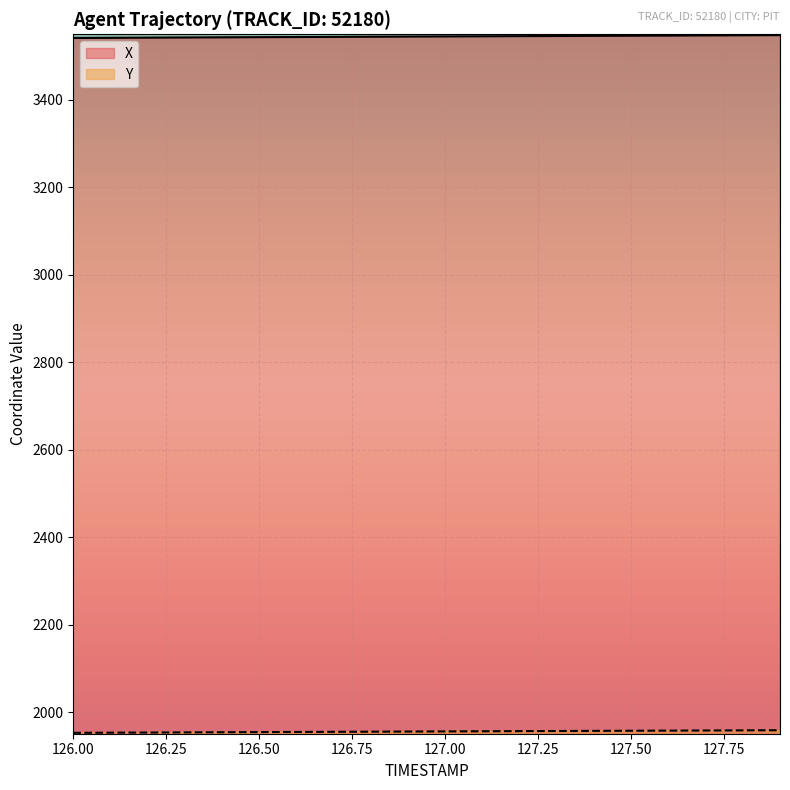

What is the approximate value of X at 127.6?

3546.1